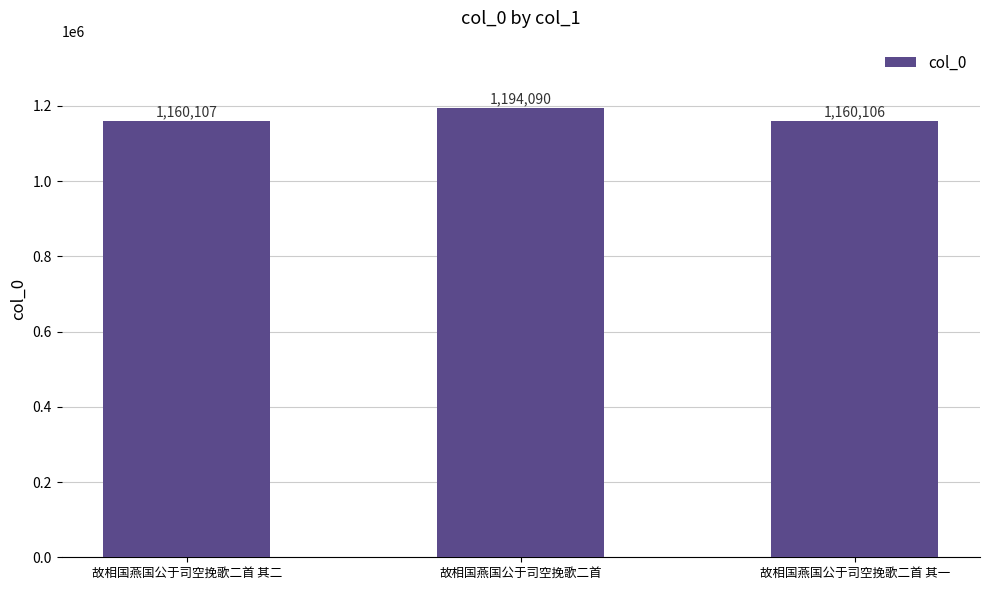

Reading left to right, transcribe all the data shown in this chart.

1160107	1194090	1160106